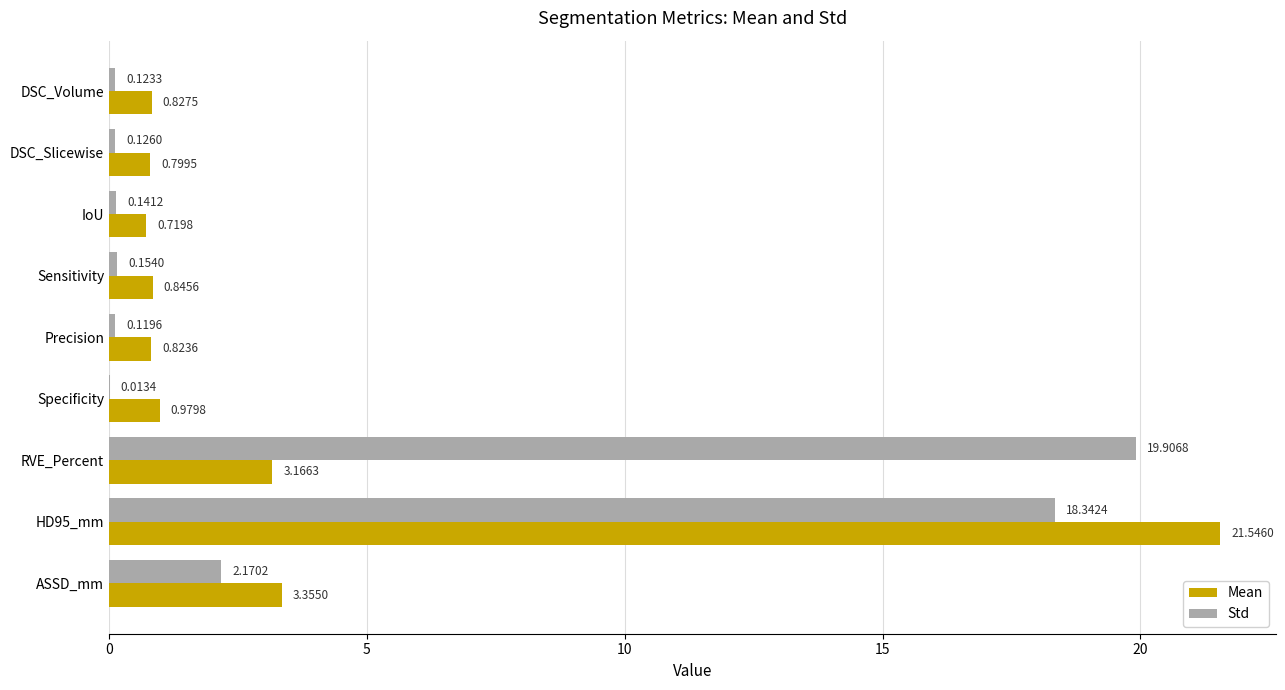

Between DSC_Slicewise and Precision, which series saw the biggest shift?

Mean